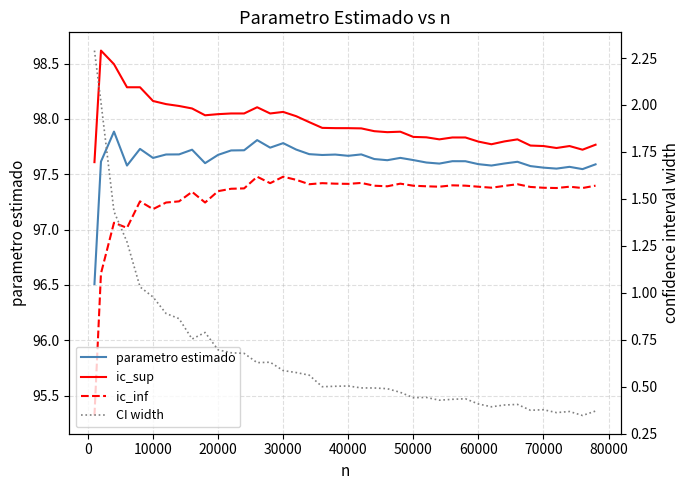

What is the average value of the parametro estimado series?

97.6